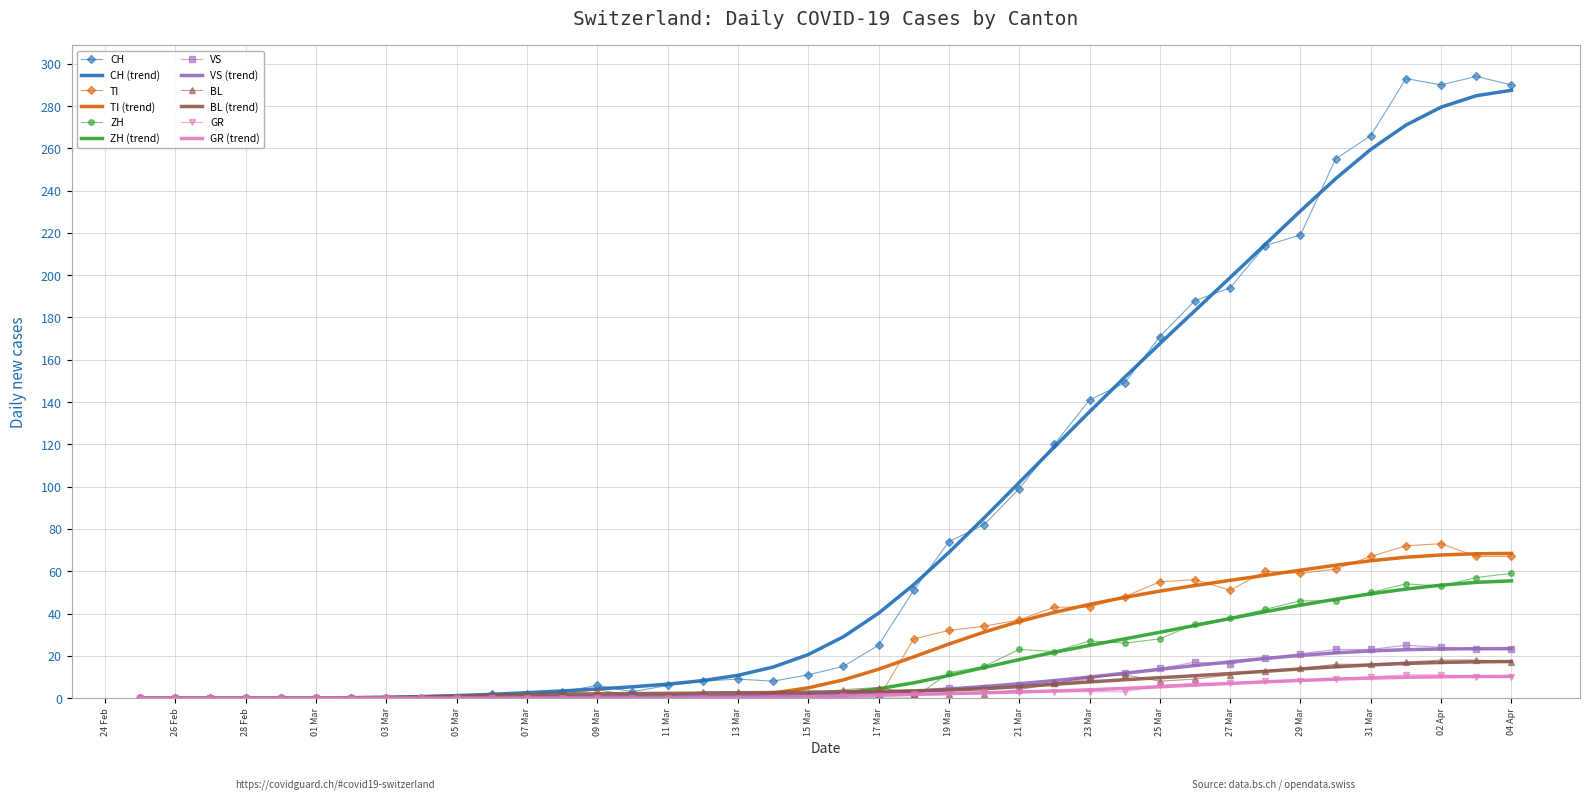

What is the maximum value for TI (trend)?

68.4